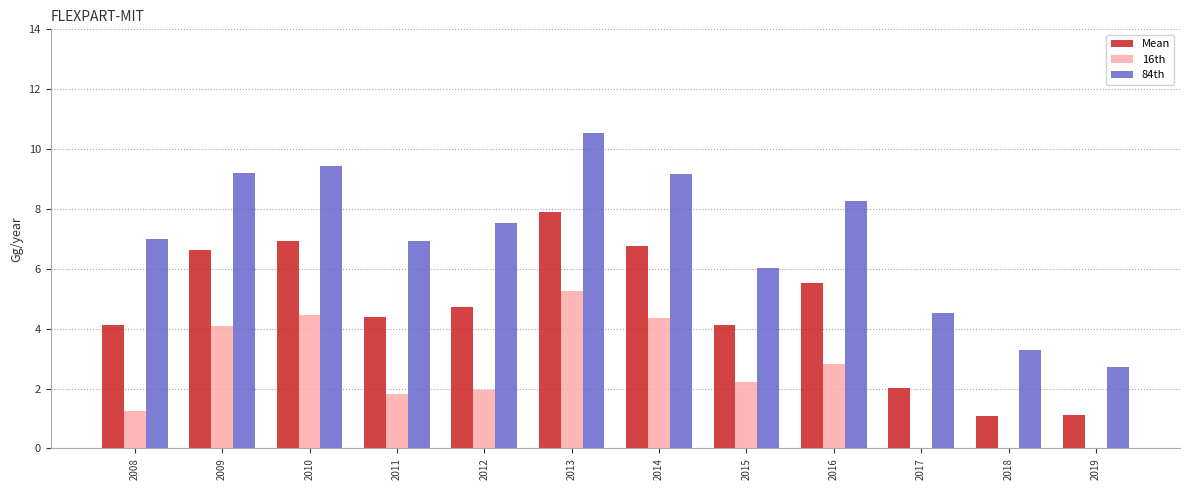

Where is 16th nearest to the value 2?

2012